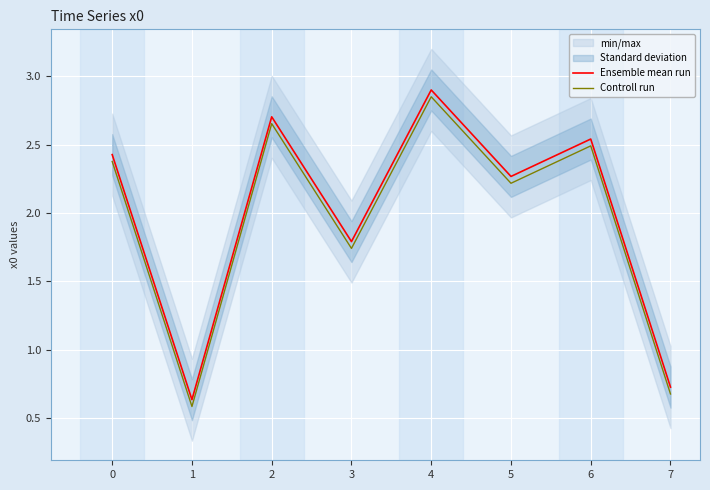

What is the average value of the Ensemble mean run series?

2.0